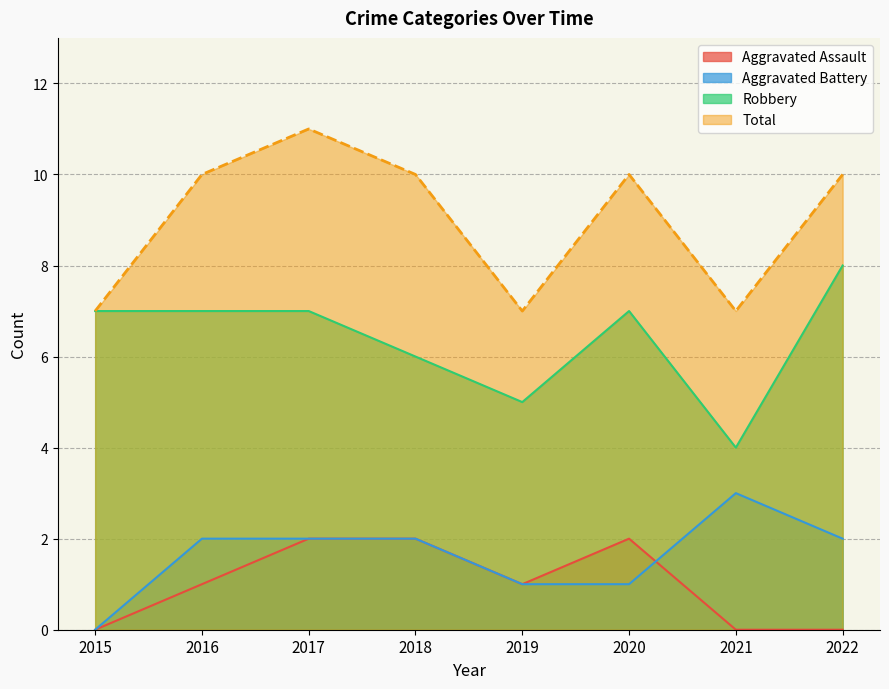

True or false: Total and Aggravated Battery cross at least once.

False